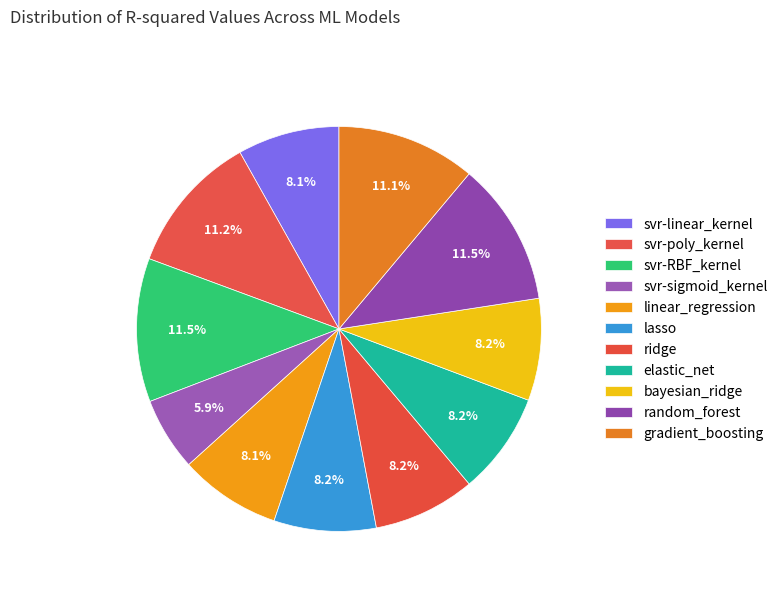

What is the largest slice in the pie chart?

svr-RBF_kernel